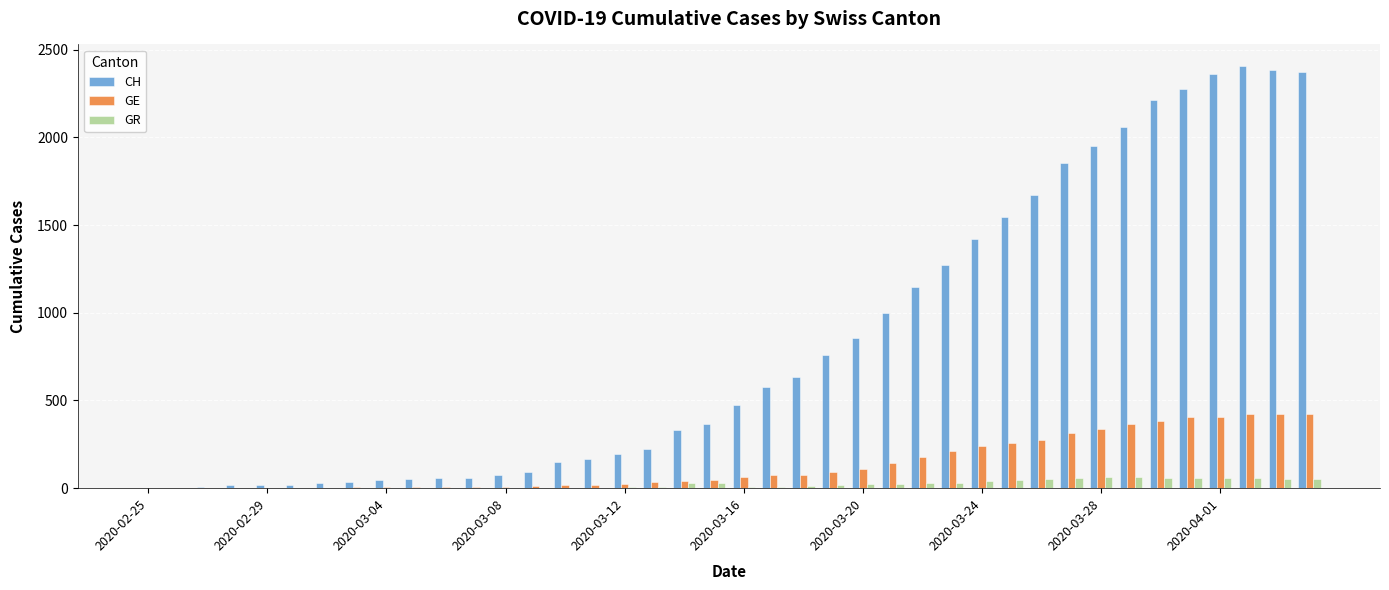

What is the sum of all CH values?

33171